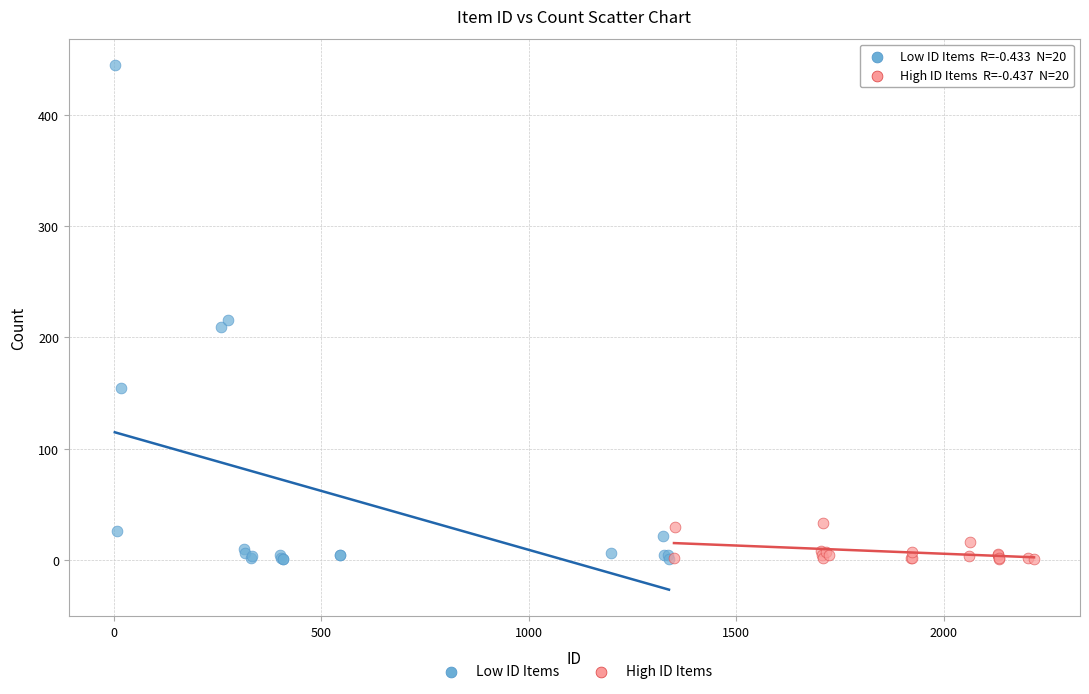

Which series has the widest spread of Y values?

Low ID Items